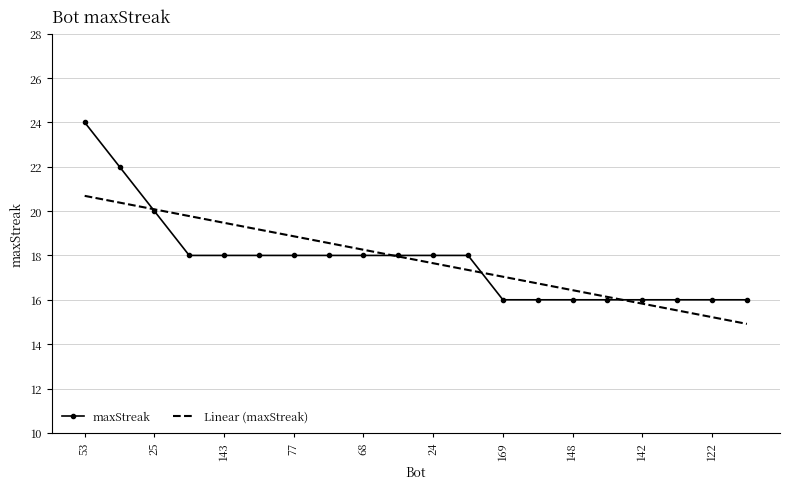

What is the smallest value displayed?

14.9